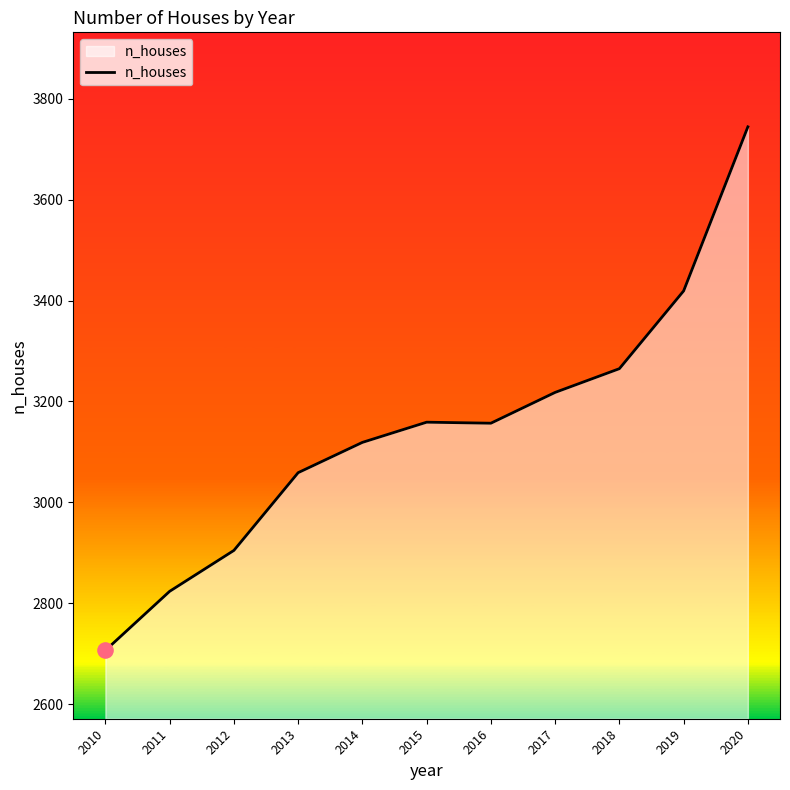

What is the ratio of the value at 2012 to the value at 2011?

1.0